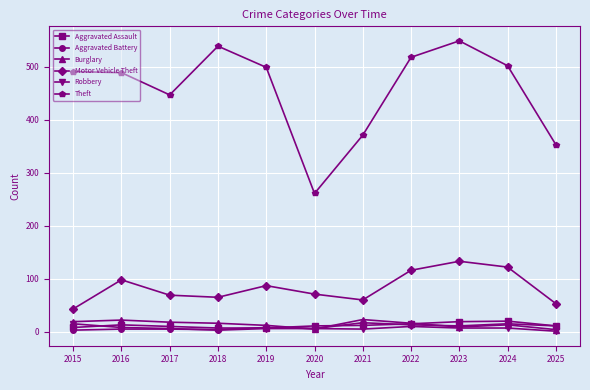

What are all the series names shown in the legend?

Aggravated Assault, Aggravated Battery, Burglary, Motor Vehicle Theft, Robbery, Theft